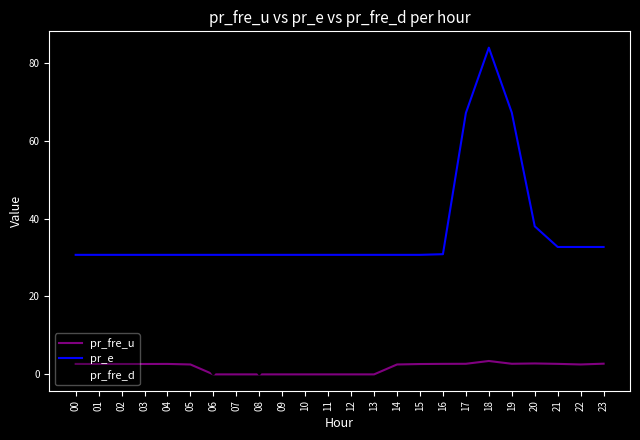

What is the difference between the second highest and minimum values in the pr_fre_u series?

2.8